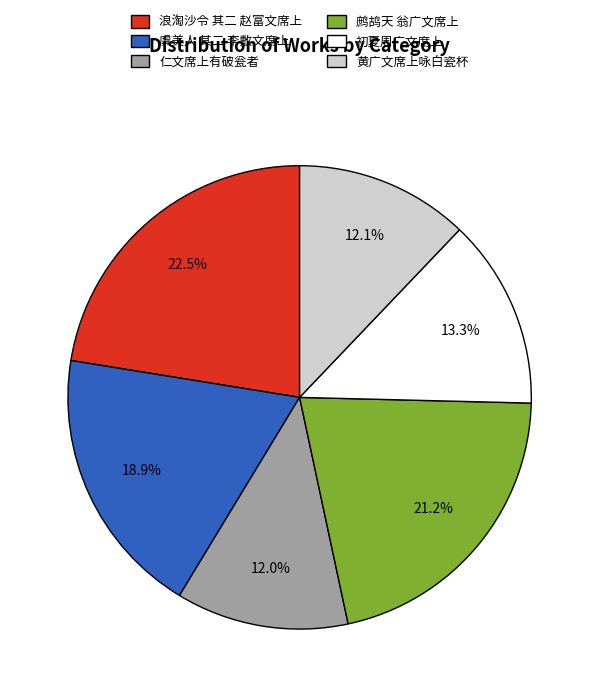

Which has a higher value, 鹧鸪天 翁广文席上 or 初夏周广文席上?

鹧鸪天 翁广文席上